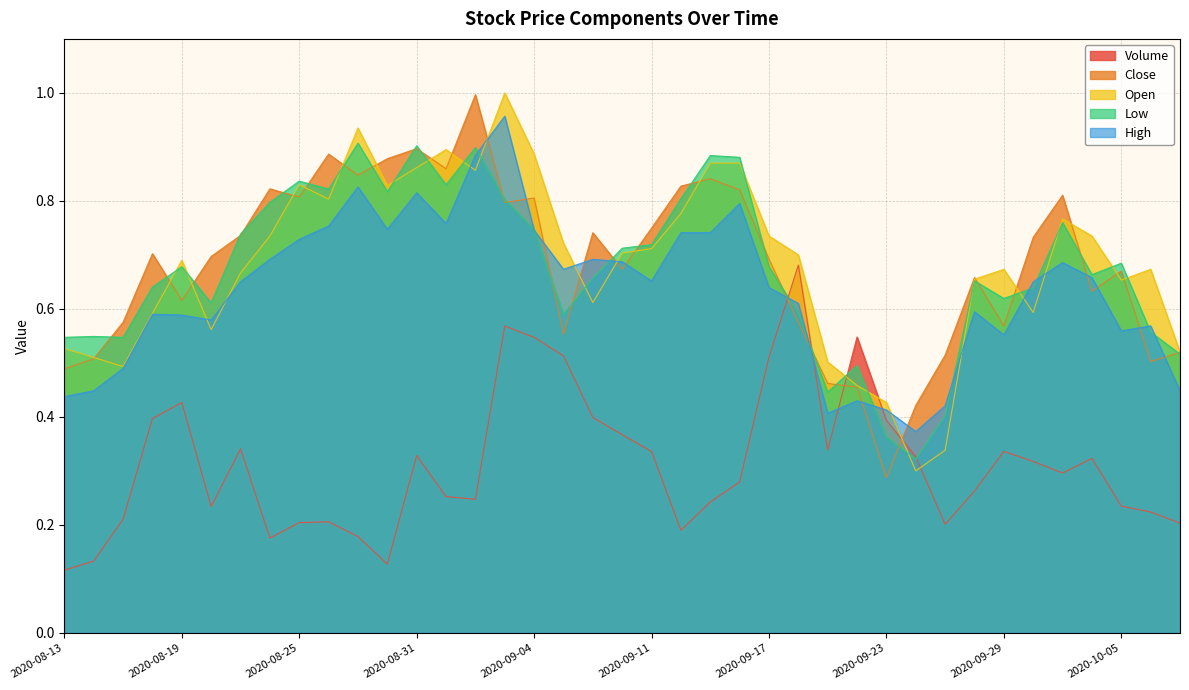

Is it true that Close equals 1.0 at 2020-09-02?

True